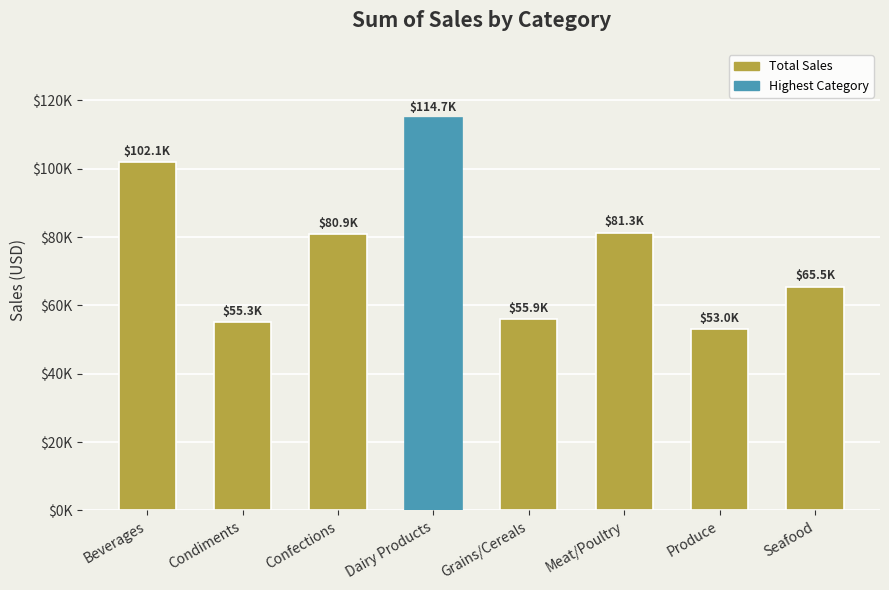

Does the chart contain any negative values?

No